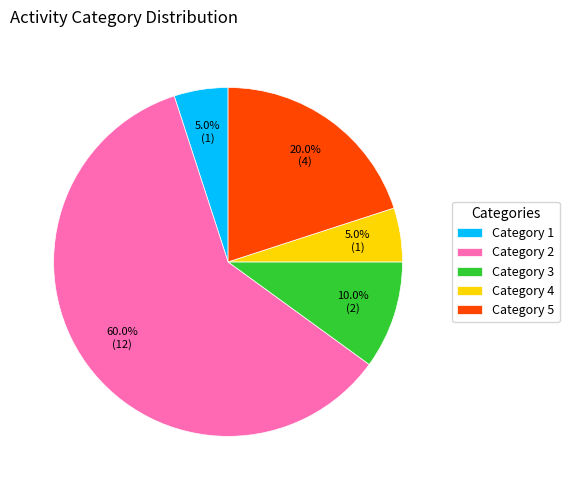

To the nearest percent, what is the difference between the largest and smallest slice percentages?

55%